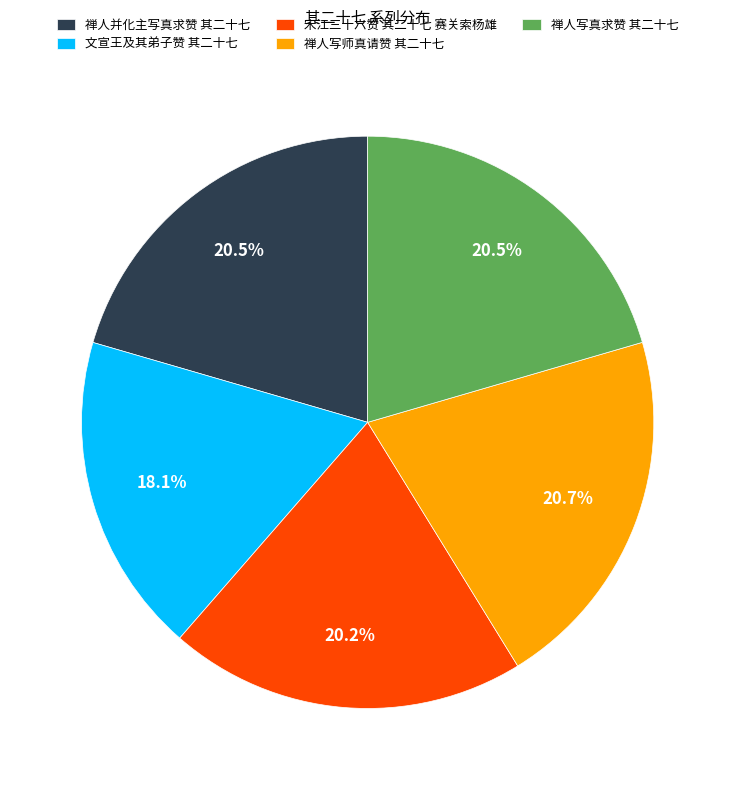

To the nearest percent, what is the average slice percentage?

20%